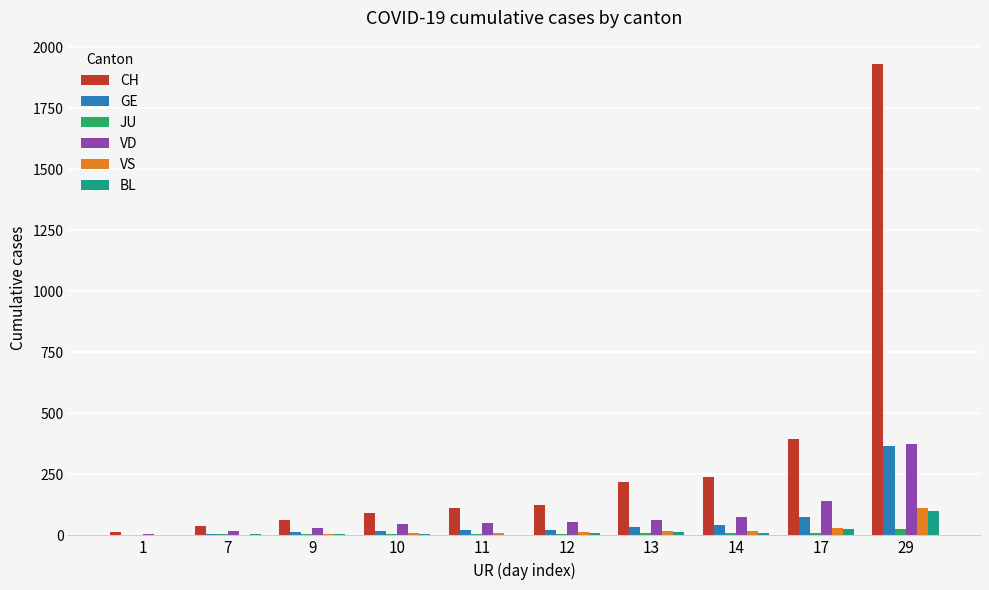

Which series changed the most between 1 and 13?

CH